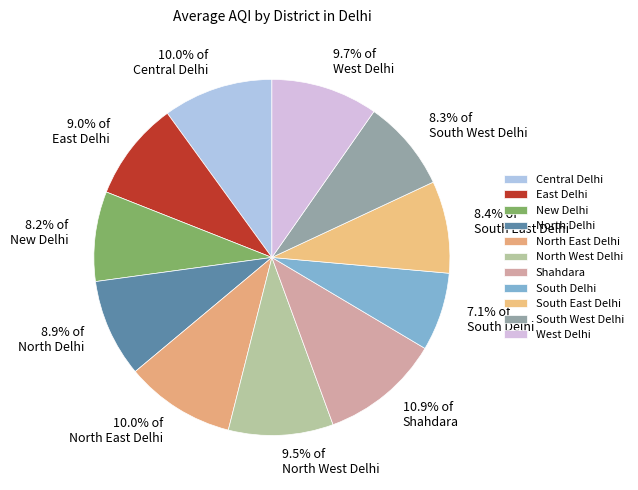

How many segments does this pie chart have?

11